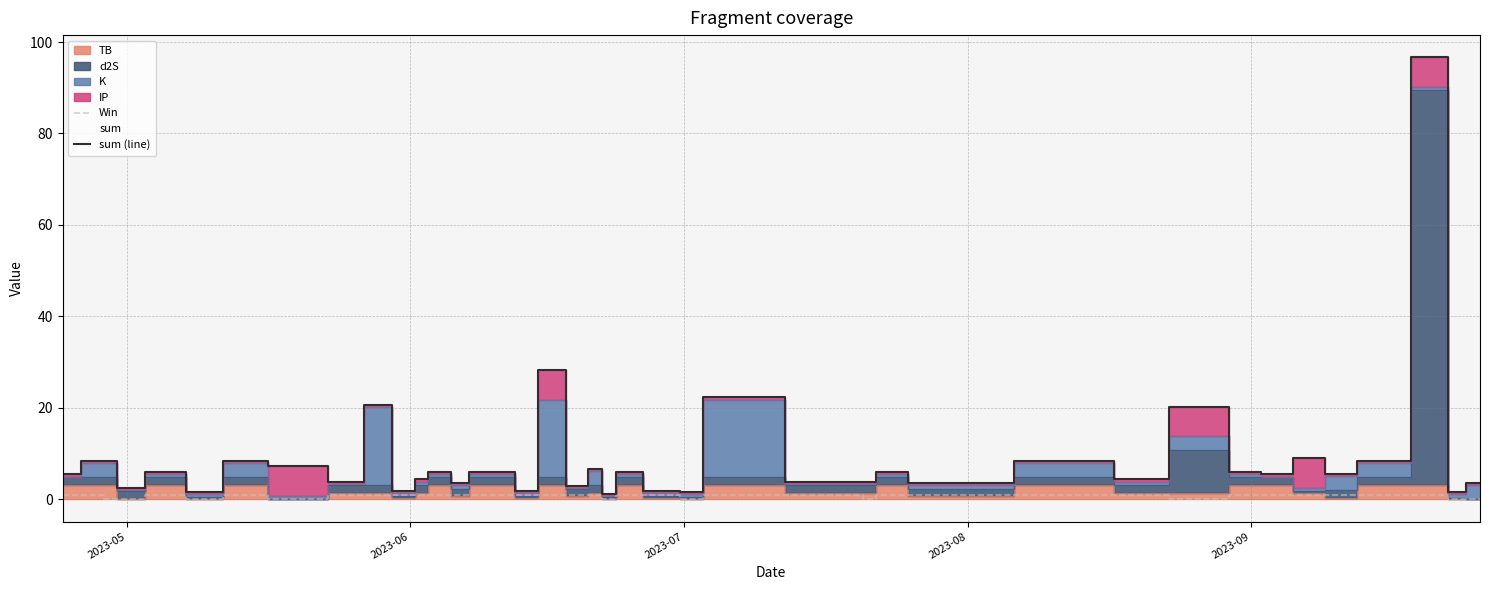

Reading left to right, list all the values displayed in this chart.

Win: 1.0	1.0	0.0	0.0	1.0	0.0	1.0	0.0	1.0	1.0	1.0	1.0	1.0	1.0	1.0	1.0	1.0	1.0	1.0	1.0	0.0	1.0	1.0	0.0	1.0	1.0	0.0	1.0	1.0	1.0	1.0	0.0	1.0	1.0	1.0	1.0	1.0	1.0	0.0	0.0
sum (line): 5.5	8.4	8.4	2.5	6.0	1.7	8.4	7.2	3.8	20.6	1.9	4.4	6.0	3.6	6.0	6.0	1.9	28.3	3.0	6.7	1.1	6.0	1.9	1.7	22.3	3.8	3.8	6.0	3.6	8.4	4.4	20.3	6.0	5.5	9.0	5.6	8.4	96.7	1.6	3.7